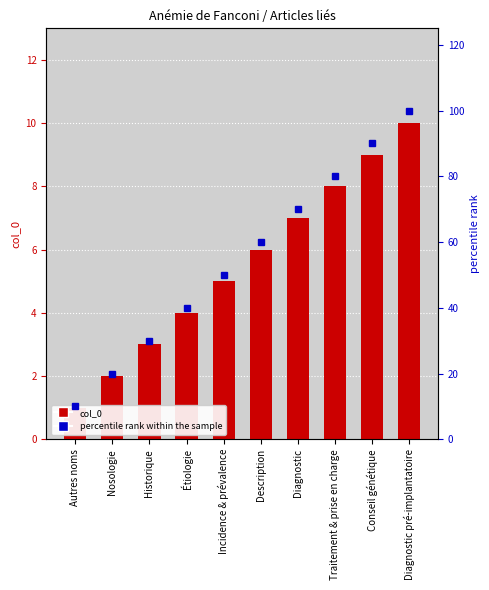

Reading left to right, list all the values displayed in this chart.

col_0: Autres noms=1	Nosologie=2	Historique=3	Étiologie=4	Incidence & prévalence=5	Description=6	Diagnostic=7	Traitement & prise en charge=8	Conseil génétique=9	Diagnostic pré-implantatoire=10
percentile rank: Autres noms=10	Nosologie=20	Historique=30	Étiologie=40	Incidence & prévalence=50	Description=60	Diagnostic=70	Traitement & prise en charge=80	Conseil génétique=90	Diagnostic pré-implantatoire=100